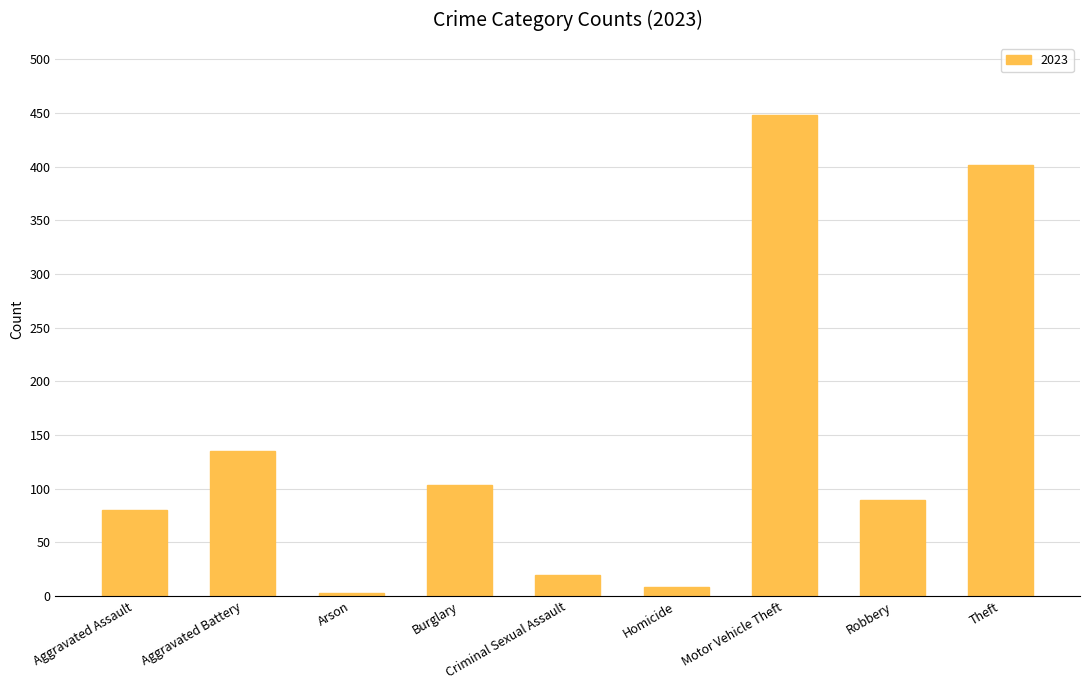

True or false: the data shows 26 at Burglary.

False